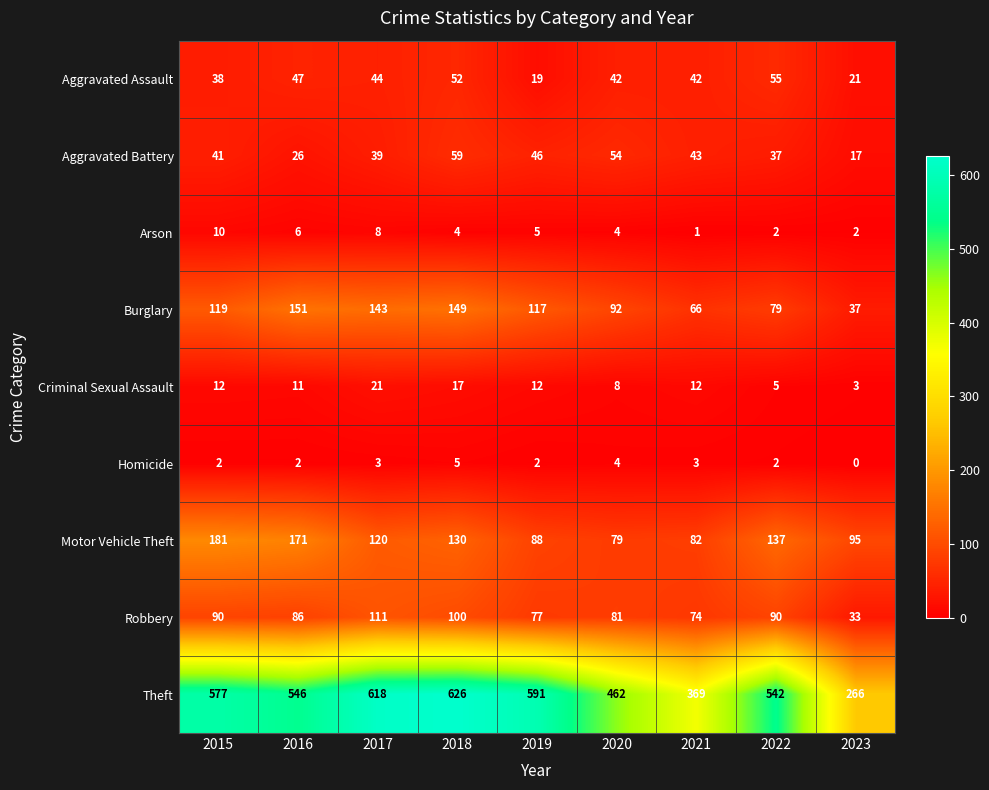

Which series has the largest total across all categories?

Theft